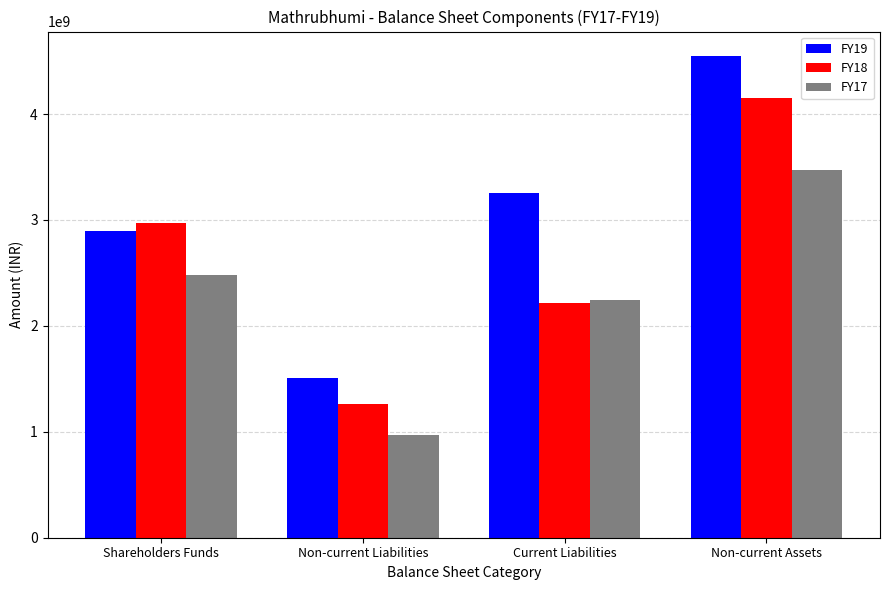

At which category is the sum across all series the highest?

Non-current Assets